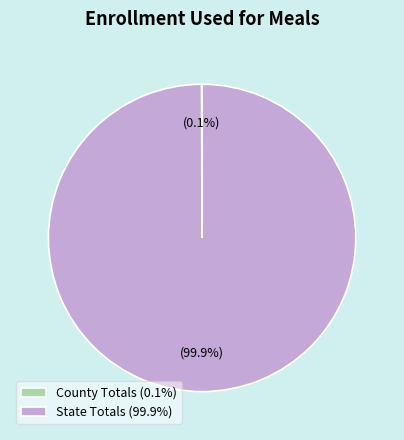

True or false: State Totals accounts for 90% of the total.

False